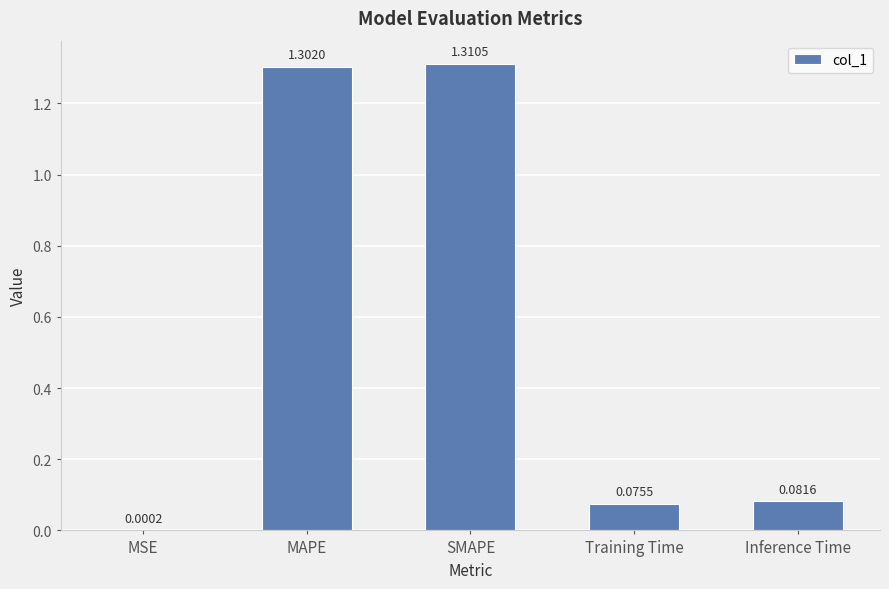

Where is the data nearest to the value 0?

MSE